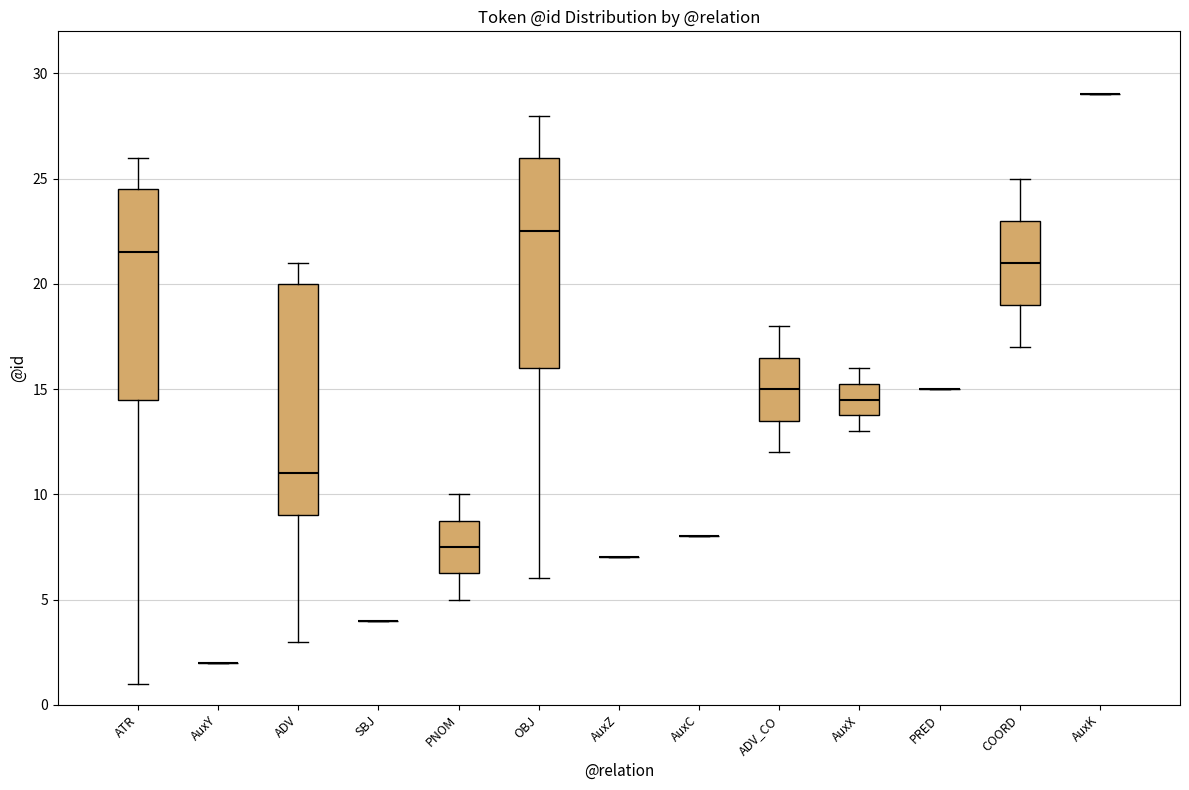

Reading left to right, read every box against the y-axis: the position of its median line, the range the box covers, and the ends of its whiskers. The values are not printed on the chart, so give them approximately, as read against the axis.

ATR: median 21.5, box 14.5 to 24.5, whiskers 1.0 to 26.0
AuxY: box collapsed to a line at 2.0, whiskers 2.0 to 2.0
ADV: median 11.0, box 9.0 to 20.0, whiskers 3.0 to 21.0
SBJ: box collapsed to a line at 4.0, whiskers 4.0 to 4.0
PNOM: median 7.5, box 6.5 to 9.0, whiskers 5.0 to 10.0
OBJ: median 22.5, box 16.0 to 26.0, whiskers 6.0 to 28.0
AuxZ: box collapsed to a line at 7.0, whiskers 7.0 to 7.0
AuxC: box collapsed to a line at 8.0, whiskers 8.0 to 8.0
ADV_CO: median 15.0, box 13.5 to 16.5, whiskers 12.0 to 18.0
AuxX: median 14.5, box 14.0 to 15.5, whiskers 13.0 to 16.0
PRED: box collapsed to a line at 15.0, whiskers 15.0 to 15.0
COORD: median 21.0, box 19.0 to 23.0, whiskers 17.0 to 25.0
AuxK: box collapsed to a line at 29.0, whiskers 29.0 to 29.0